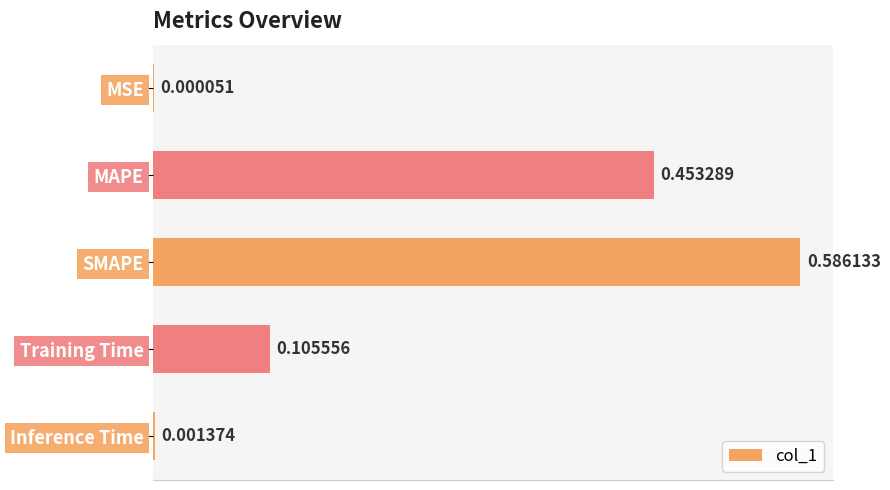

Which category has the highest value across all series?

SMAPE